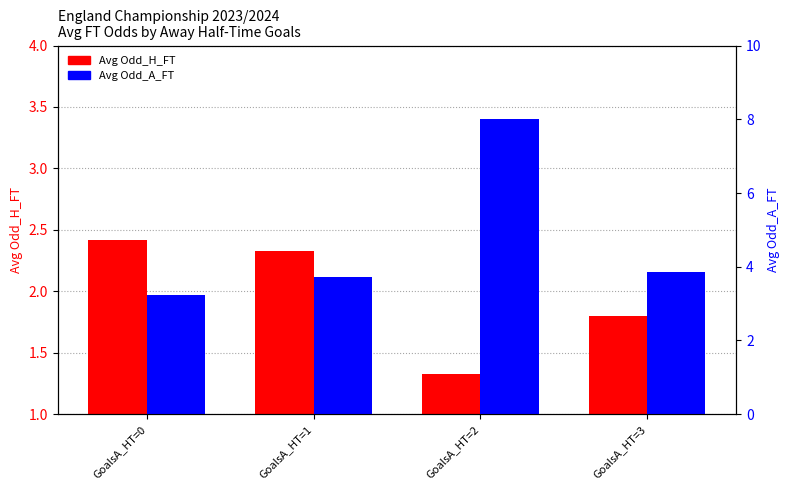

How many groups of bars are there?

4